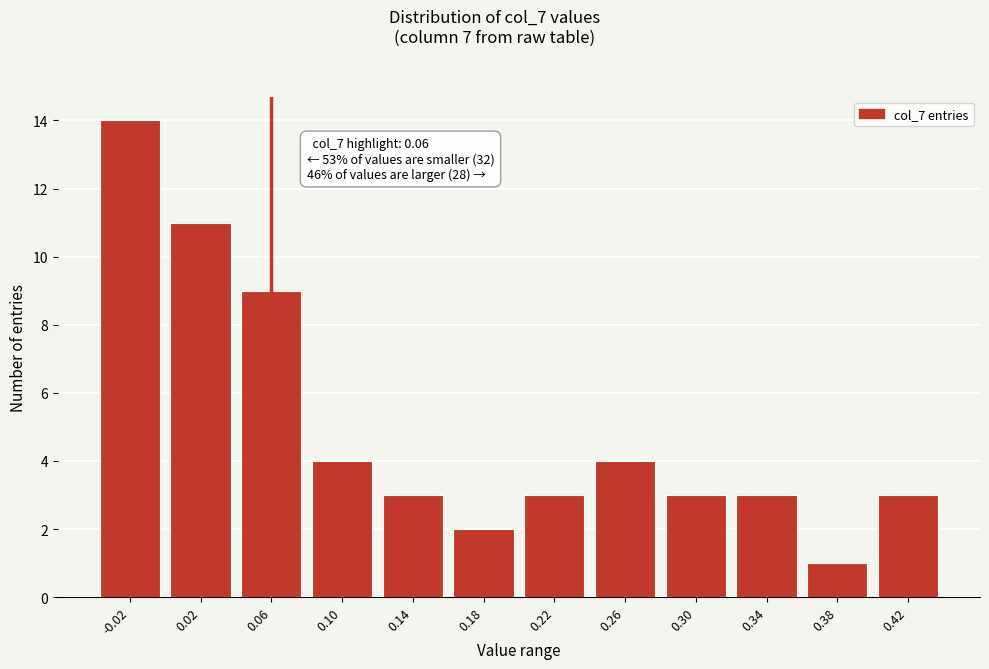

Reading left to right, extract all data points from this chart.

-0.02=14	0.02=11	0.06=9	0.10=4	0.14=3	0.18=2	0.22=3	0.26=4	0.30=3	0.34=3	0.38=1	0.42=3